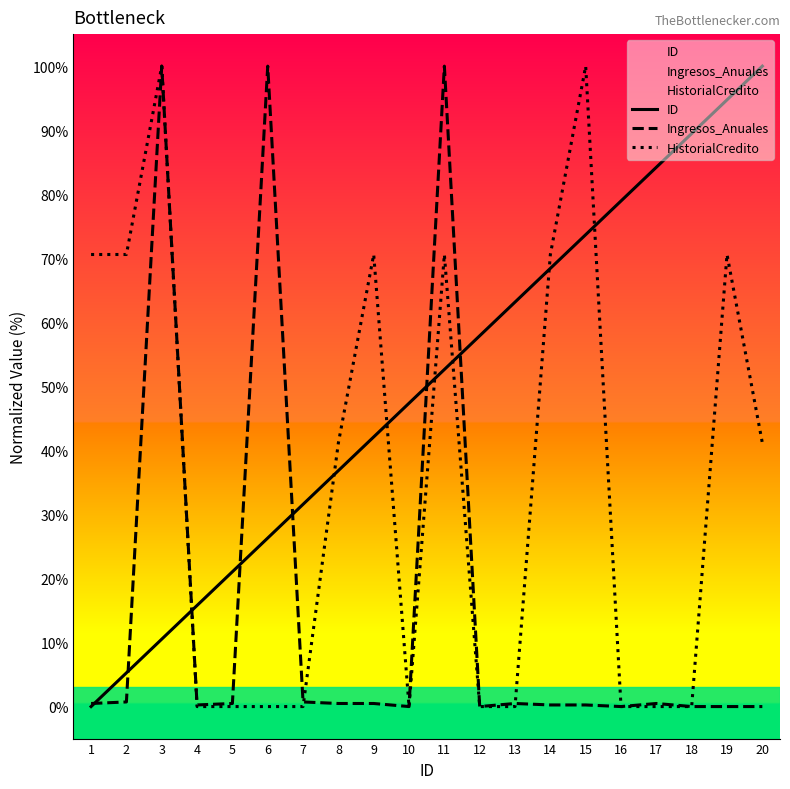

What is the maximum value for HistorialCredito?

100.0